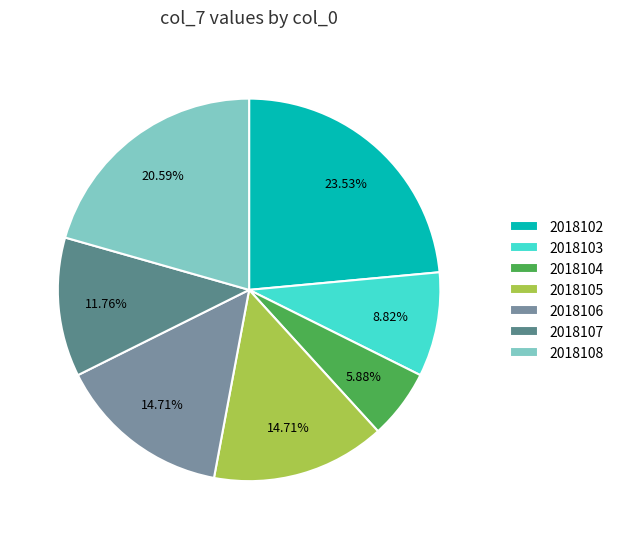

What is the change in value from 2018103 to 2018105?

+2